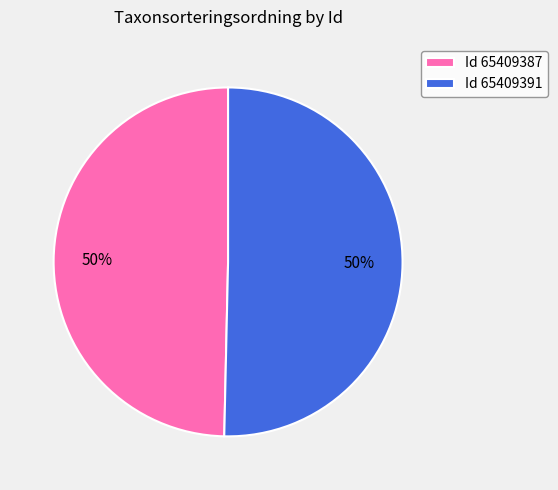

Combined, do Id 65409387 and Id 65409391 account for over 50%?

Yes